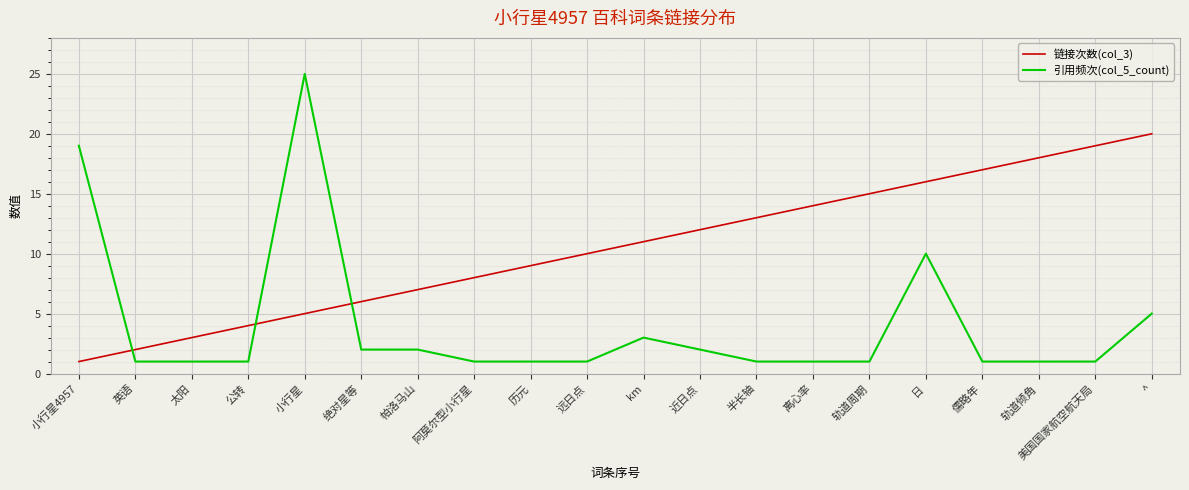

The 引用频次(col_5_count) series shows 1 at 近日点. True or false?

False